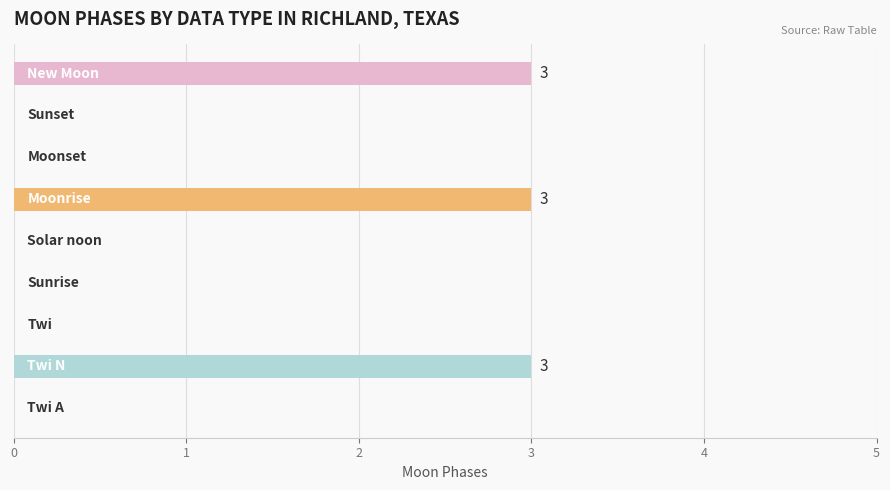

What is the sum of all values?

9